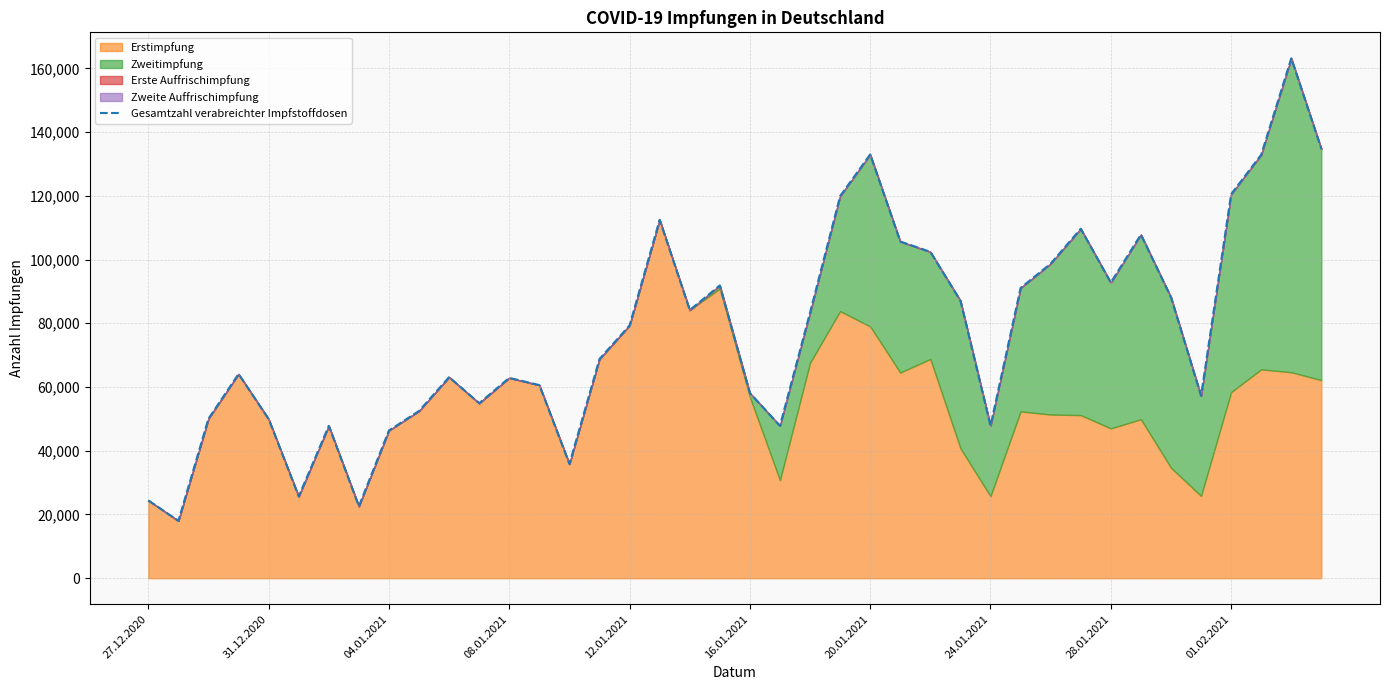

What is the change in value from 10 to 22?

+20231